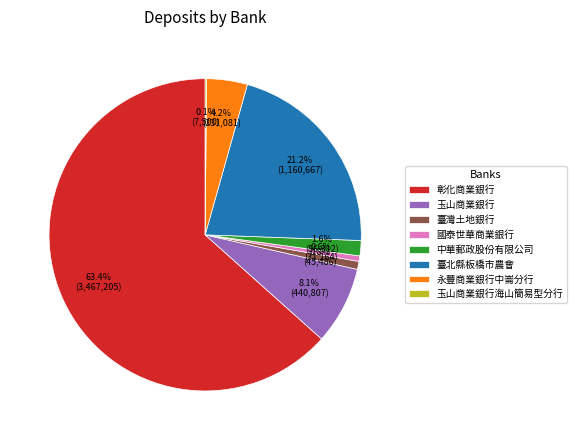

What is the largest slice in the pie chart?

彰化商業銀行